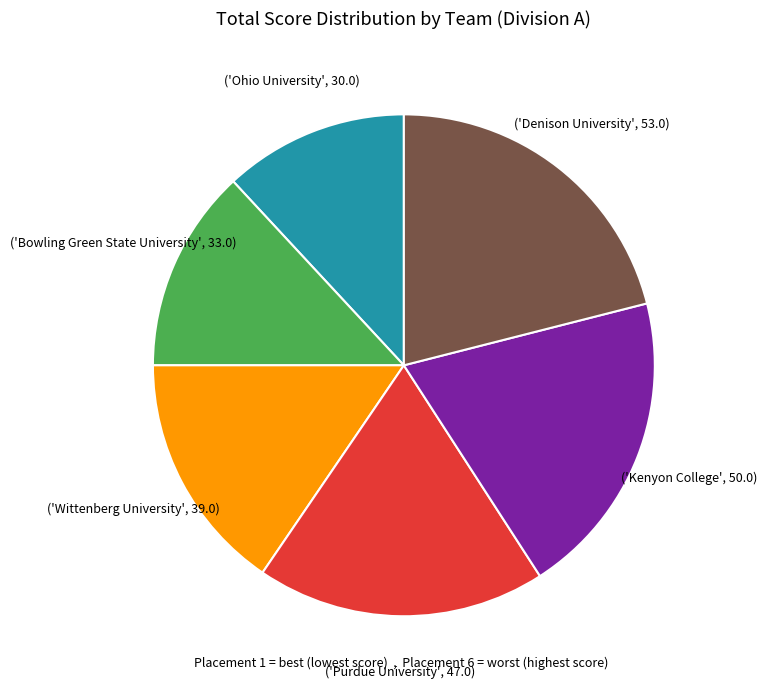

Is there any slice that represents more than half of the pie?

No